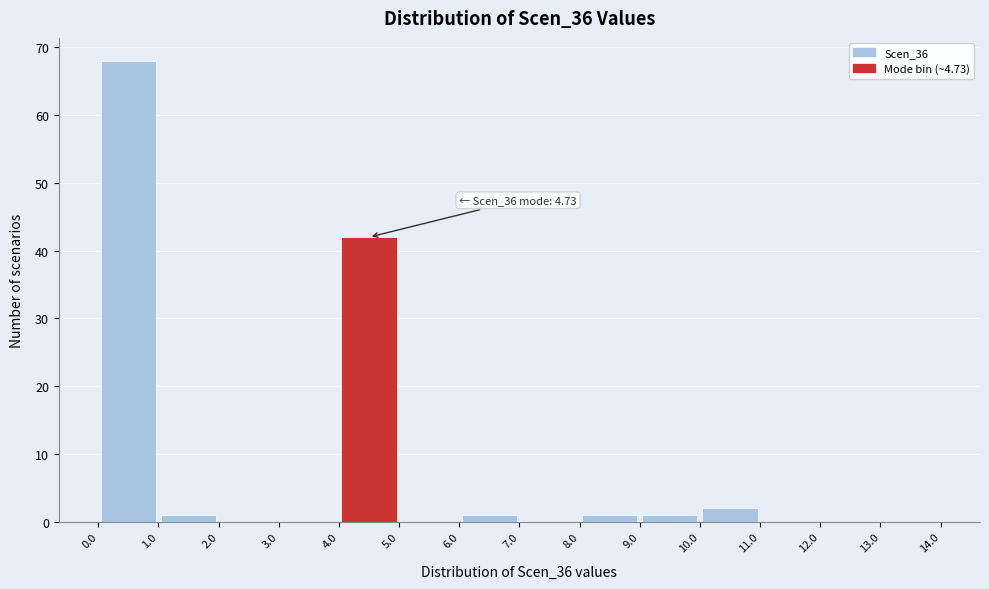

Over which range of the x-axis is the bar tallest?

0.0 to 1.0